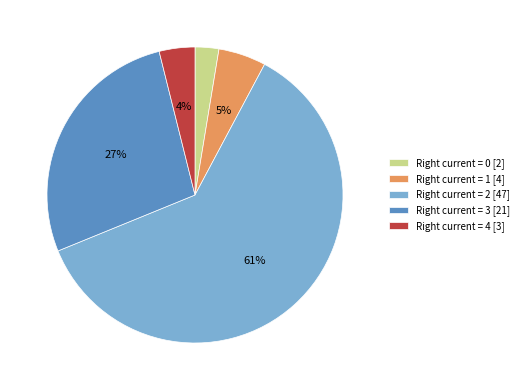

Count the number of slices in the pie.

5